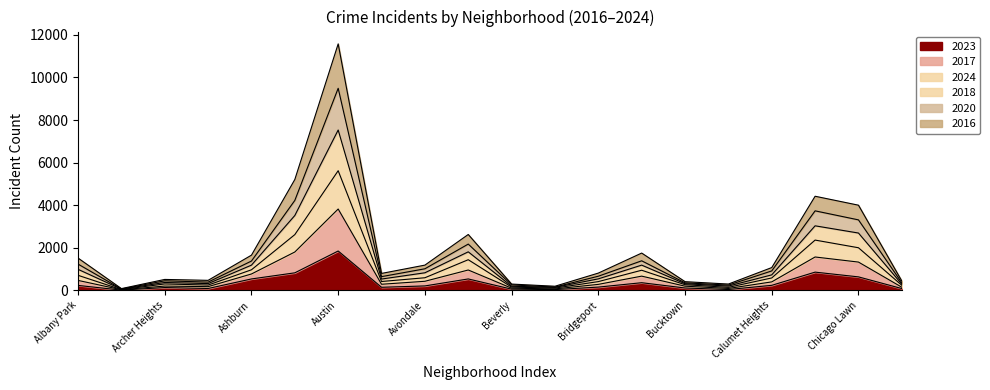

At which category does 2023 reach its first local peak?

Archer Heights